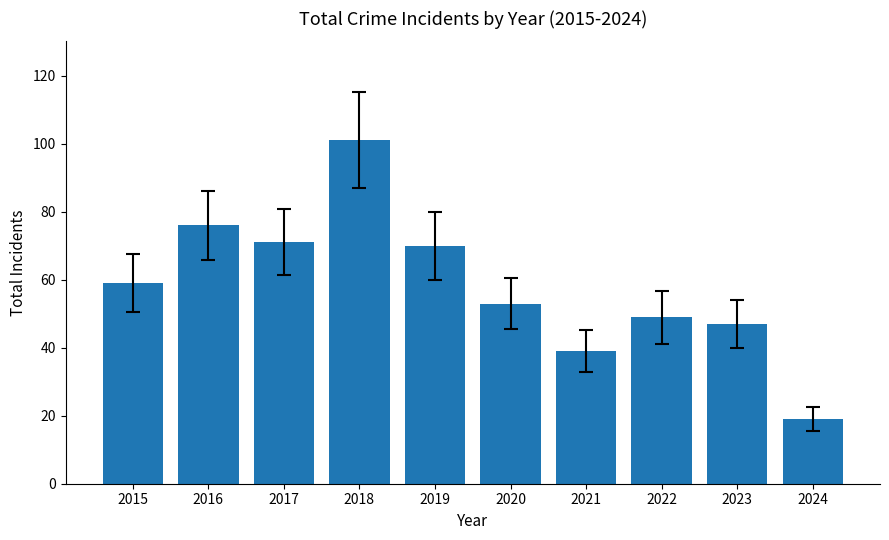

Reading left to right, transcribe all the data shown in this chart.

2015=59	2016=76	2017=71	2018=101	2019=70	2020=53	2021=39	2022=49	2023=47	2024=19